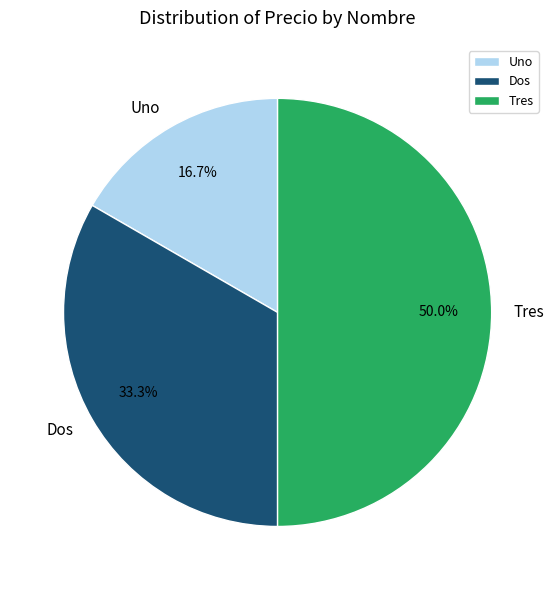

Rank the categories by value from highest to lowest.

Tres, Dos, Uno